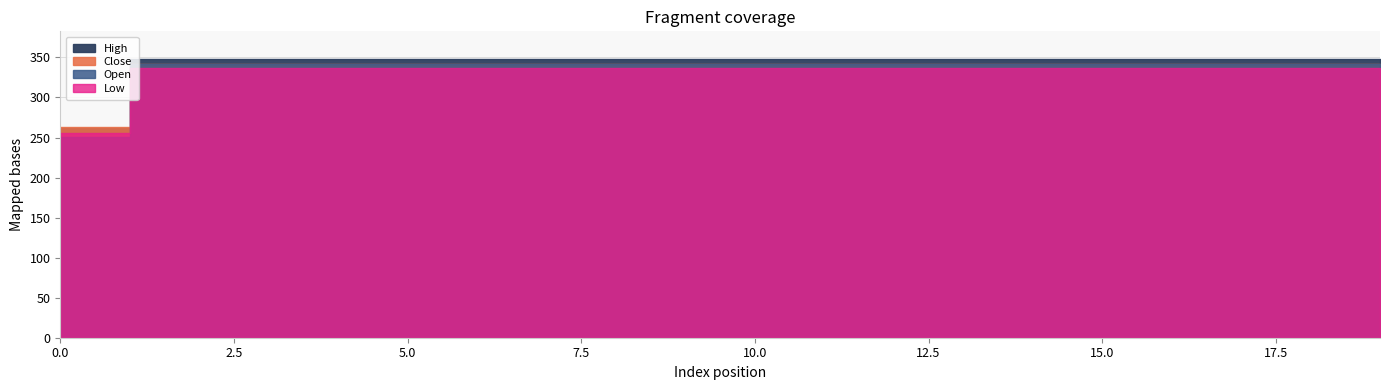

Reading right to left, transcribe all the data shown in this chart.

Close: 341.4	341.4	341.4	341.4	341.4	341.4	341.4	341.4	341.4	341.4	341.4	341.4	341.4	341.4	341.4	341.4	341.4	341.4	341.4	263.7
High: 347.8	347.8	347.8	347.8	347.8	347.8	347.8	347.8	347.8	347.8	347.8	347.8	347.8	347.8	347.8	347.8	347.8	347.8	347.8	262.4
Open: 342.2	342.2	342.2	342.2	342.2	342.2	342.2	342.2	342.2	342.2	342.2	342.2	342.2	342.2	342.2	342.2	342.2	342.2	342.2	250.0
Low: 337.2	337.2	337.2	337.2	337.2	337.2	337.2	337.2	337.2	337.2	337.2	337.2	337.2	337.2	337.2	337.2	337.2	337.2	337.2	255.3